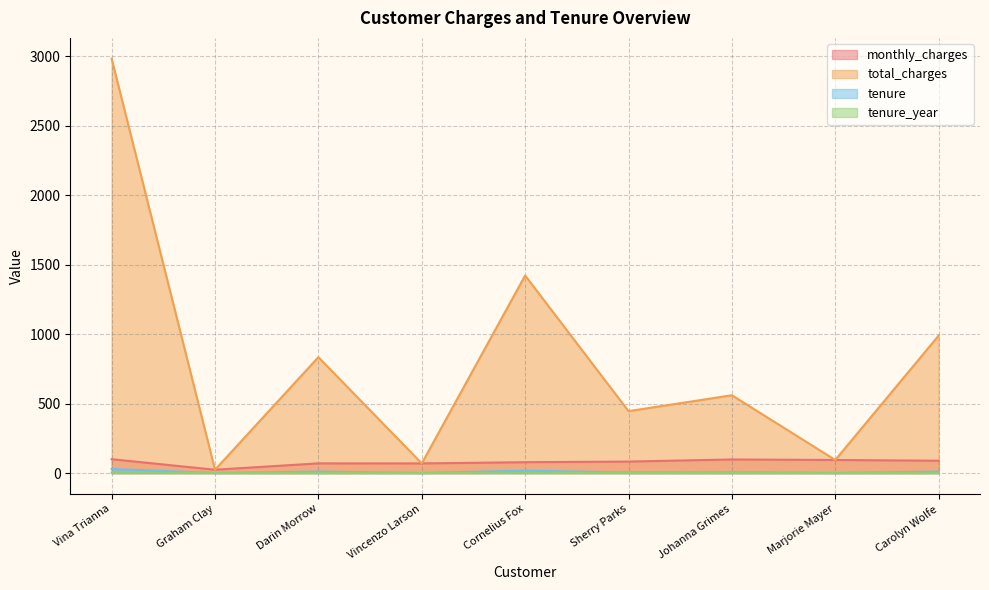

At which category does total_charges reach its first local peak?

Darin Morrow